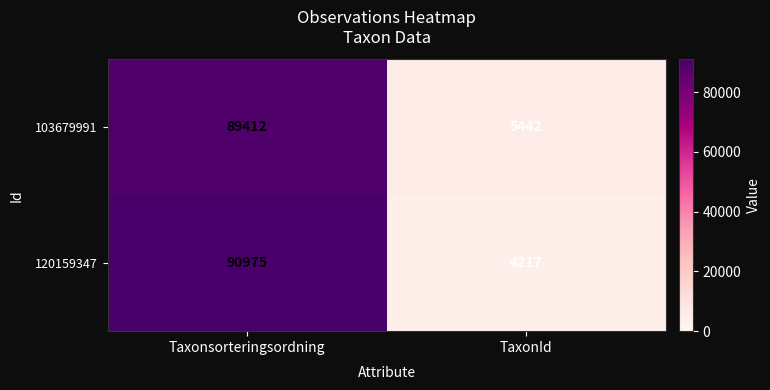

The value of 103679991 at TaxonId is 5442. True or false?

True